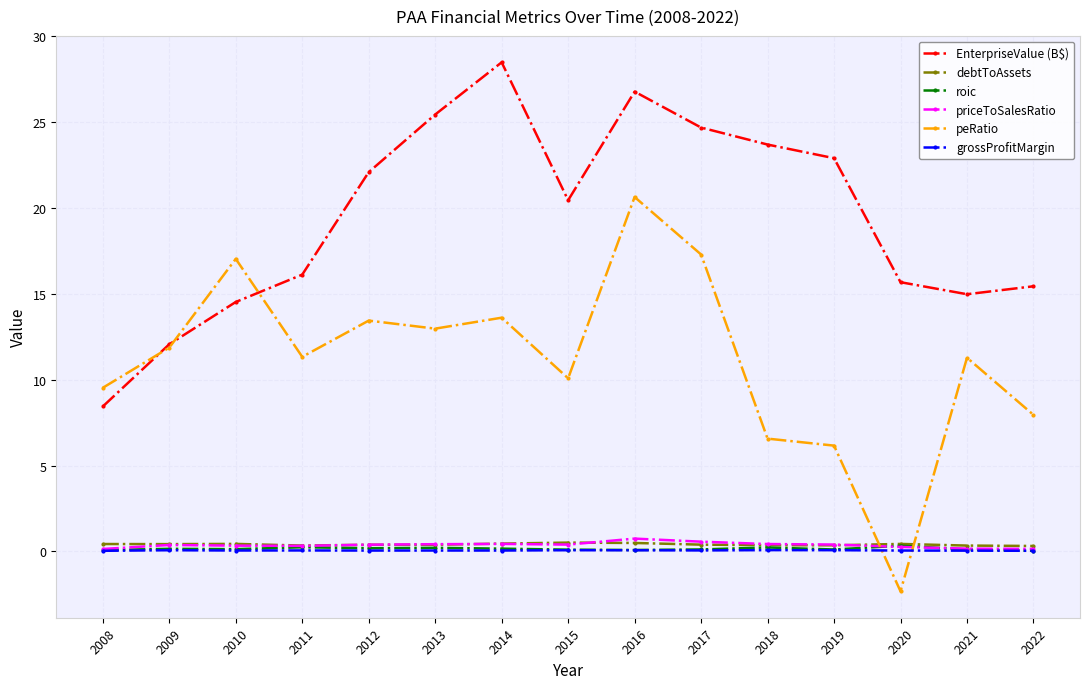

Between 2013 and 2021, which series saw the biggest shift?

EnterpriseValue (B$)